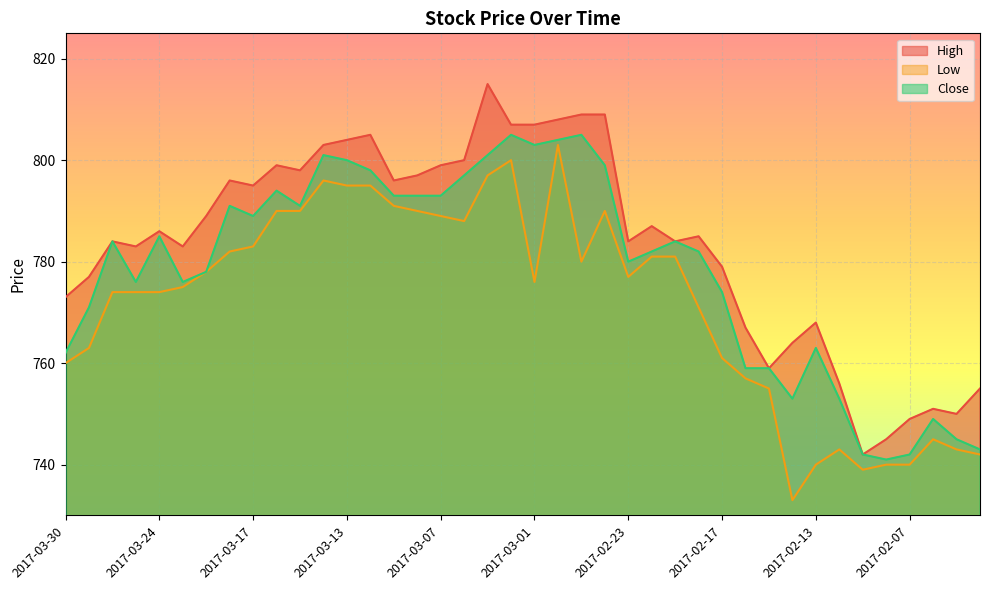

Reading right to left, extract all data points from this chart.

High: 755	750	751	749	745	742	756	768	764	759	767	779	785	784	787	784	809	809	808	807	807	815	800	799	797	796	805	804	803	798	799	795	796	789	783	786	783	784	777	773
Low: 742	743	745	740	740	739	743	740	733	755	757	761	771	781	781	777	790	780	803	776	800	797	788	789	790	791	795	795	796	790	790	783	782	778	775	774	774	774	763	760
Close: 743	745	749	742	741	742	753	763	753	759	759	774	782	784	782	780	799	805	804	803	805	801	797	793	793	793	798	800	801	791	794	789	791	778	776	785	776	784	771	762